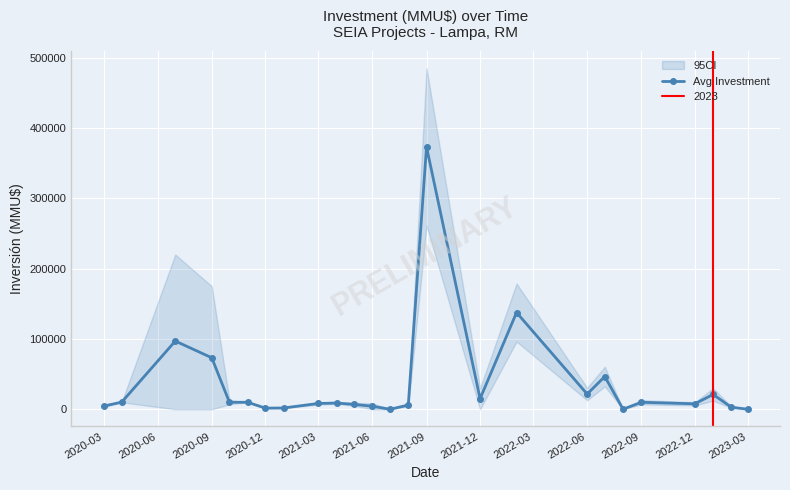

Reading left to right, extract all data points from this chart.

4500.0	10218.7	97000.0	73241.3	10000.0	10000.0	1700.0	1850.0	8300.0	8900.0	7000.0	4312.5	85.0	6000.0	373000.0	15060.0	137568.0	21664.0	46590.0	95.0	10000.0	7800.0	21098.0	3000.0	79.0